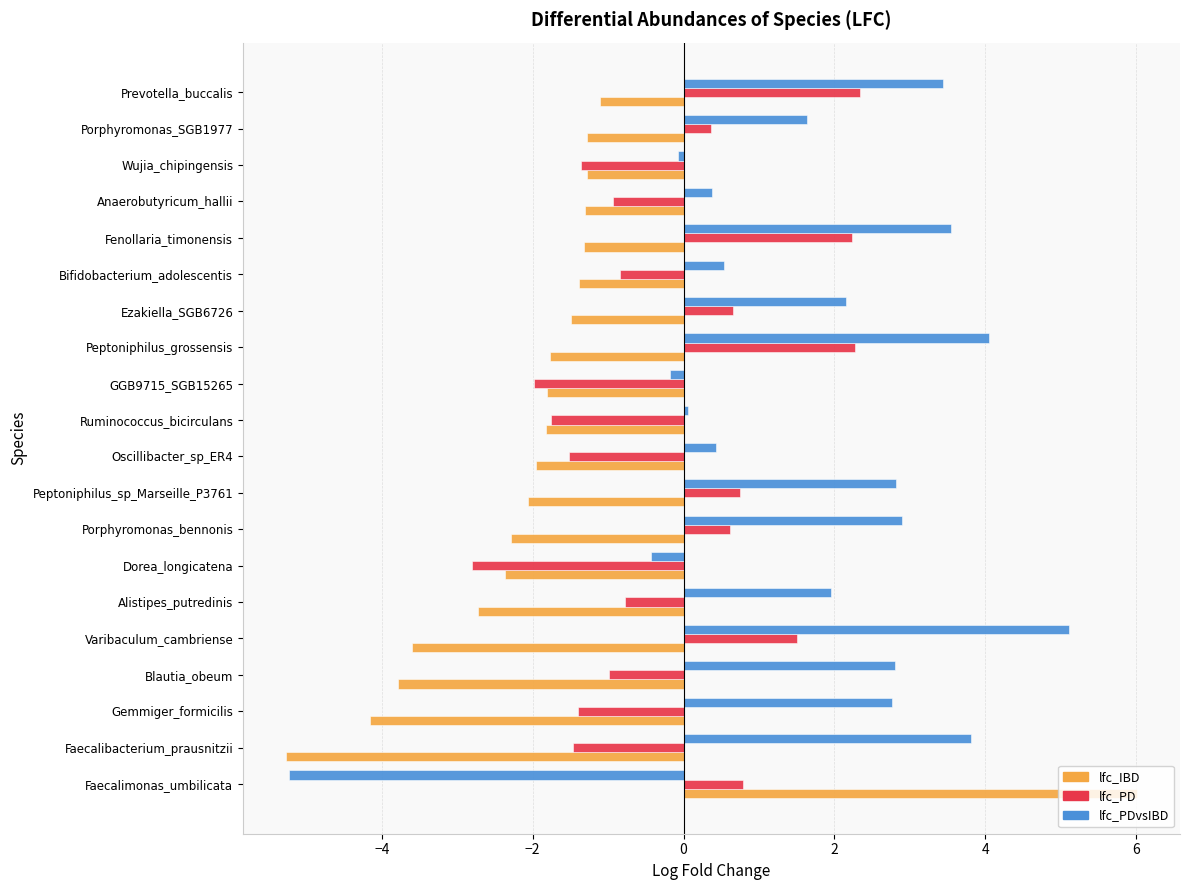

What is the maximum value shown in the chart?

6.0